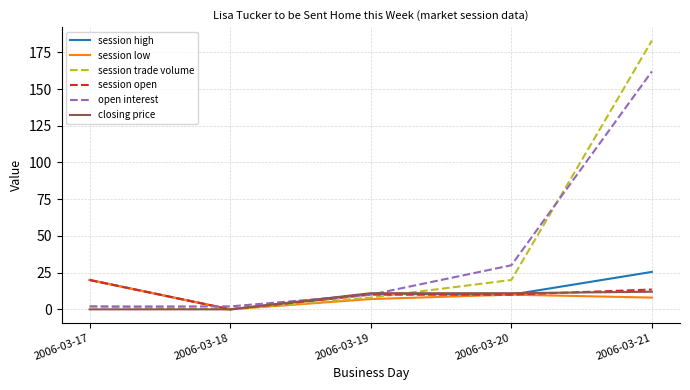

At which category is the sum across all series the highest?

2006-03-21